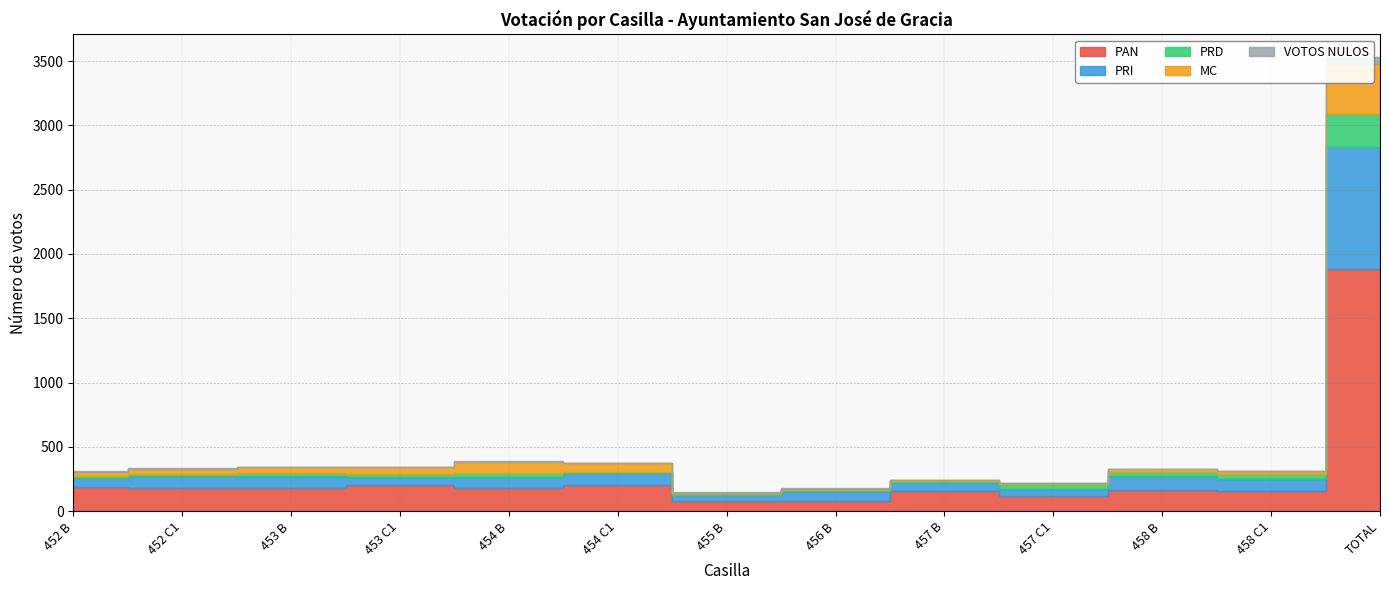

How many values in the PRI series are below 87?

6